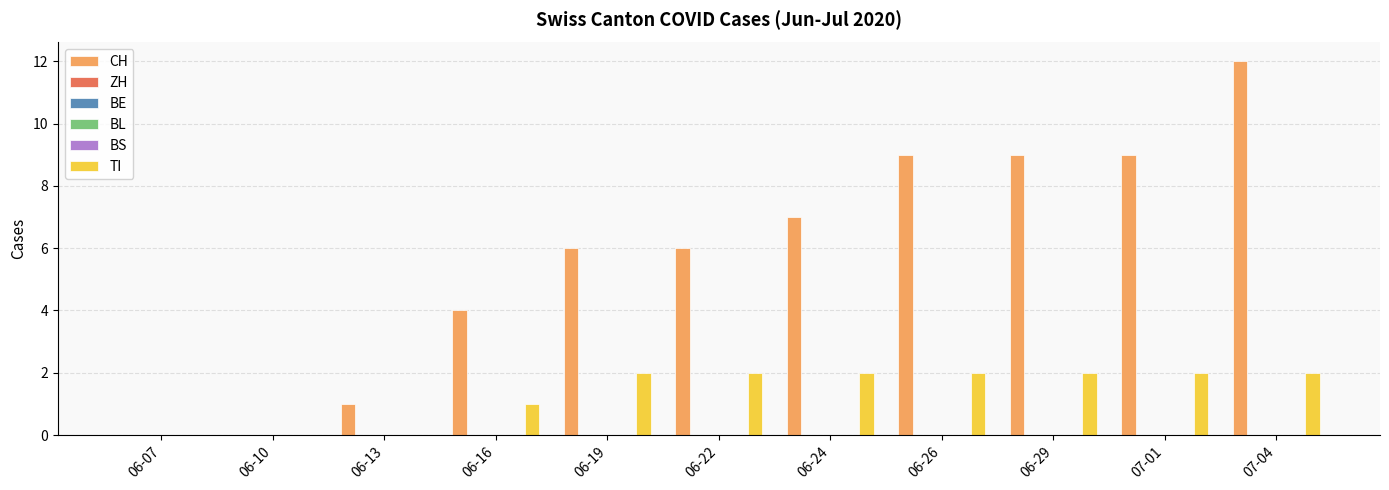

Reading right to left, extract all data points from this chart.

CH: 07-04=12	07-01=9	06-29=9	06-26=9	06-24=7	06-22=6	06-19=6	06-16=4	06-13=1	06-10=0	06-07=0
ZH: 07-04=0	07-01=0	06-29=0	06-26=0	06-24=0	06-22=0	06-19=0	06-16=0	06-13=0	06-10=0	06-07=0
BE: 07-04=0	07-01=0	06-29=0	06-26=0	06-24=0	06-22=0	06-19=0	06-16=0	06-13=0	06-10=0	06-07=0
BL: 07-04=0	07-01=0	06-29=0	06-26=0	06-24=0	06-22=0	06-19=0	06-16=0	06-13=0	06-10=0	06-07=0
BS: 07-04=0	07-01=0	06-29=0	06-26=0	06-24=0	06-22=0	06-19=0	06-16=0	06-13=0	06-10=0	06-07=0
TI: 07-04=2	07-01=2	06-29=2	06-26=2	06-24=2	06-22=2	06-19=2	06-16=1	06-13=0	06-10=0	06-07=0